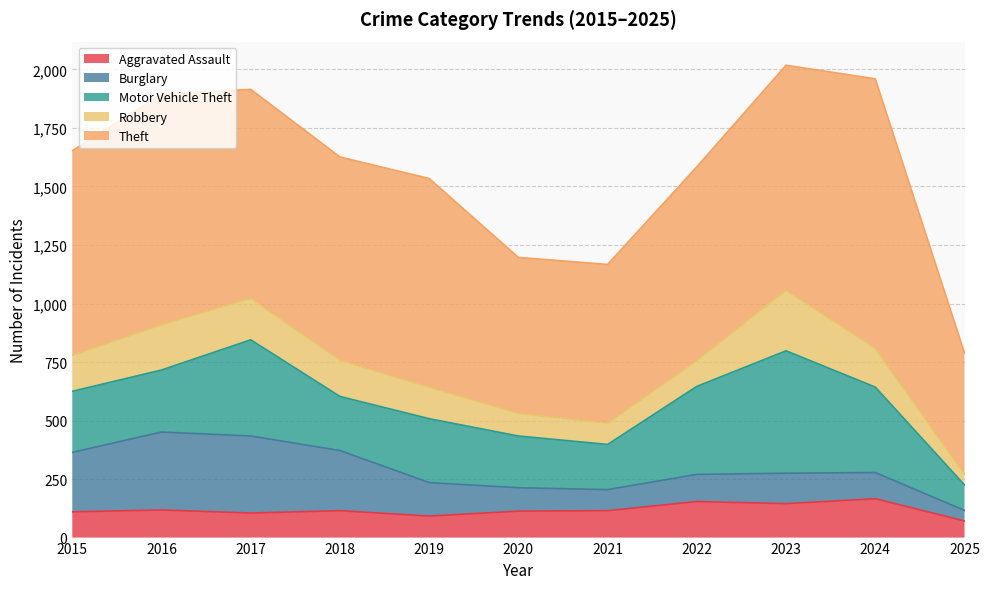

True or false: Aggravated Assault has more than 2 interior local peaks.

True